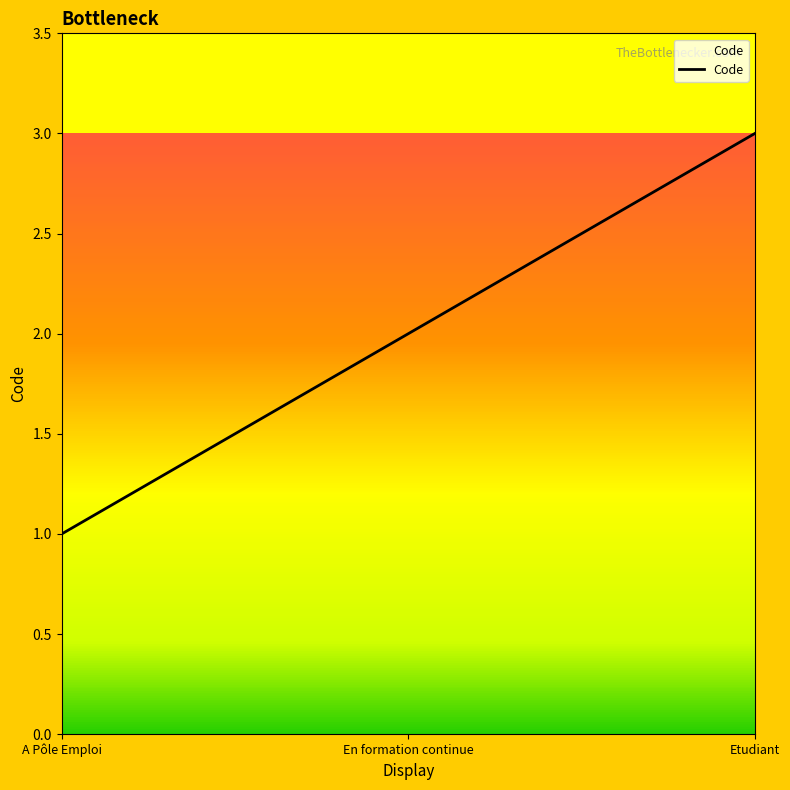

Does the chart display data point markers on the line(s)?

No